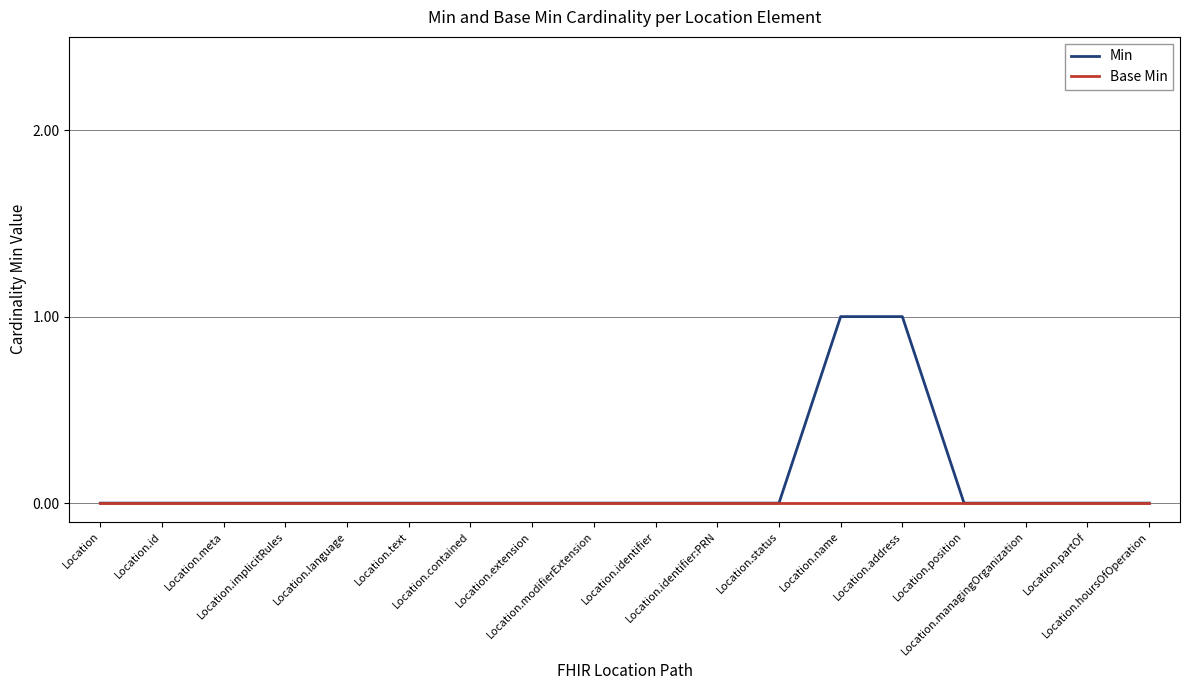

Which series has the largest range (max minus min)?

Min